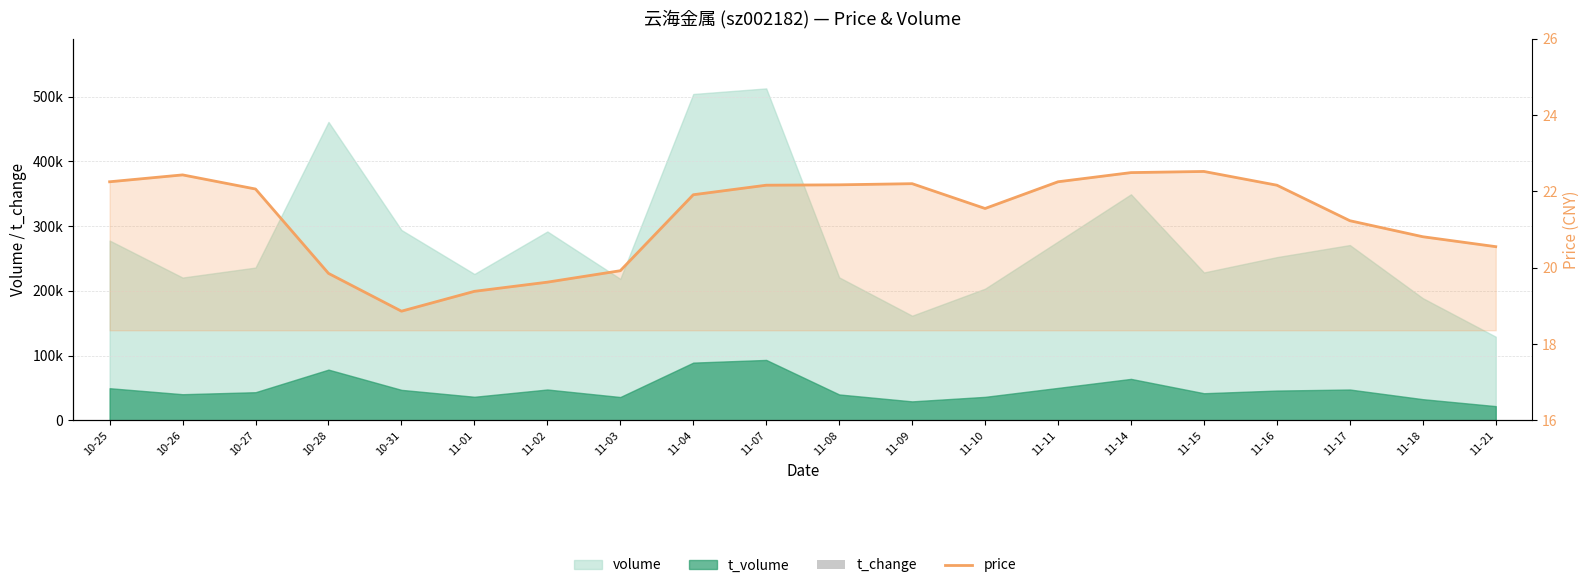

How many data points in price are less than 22?

10